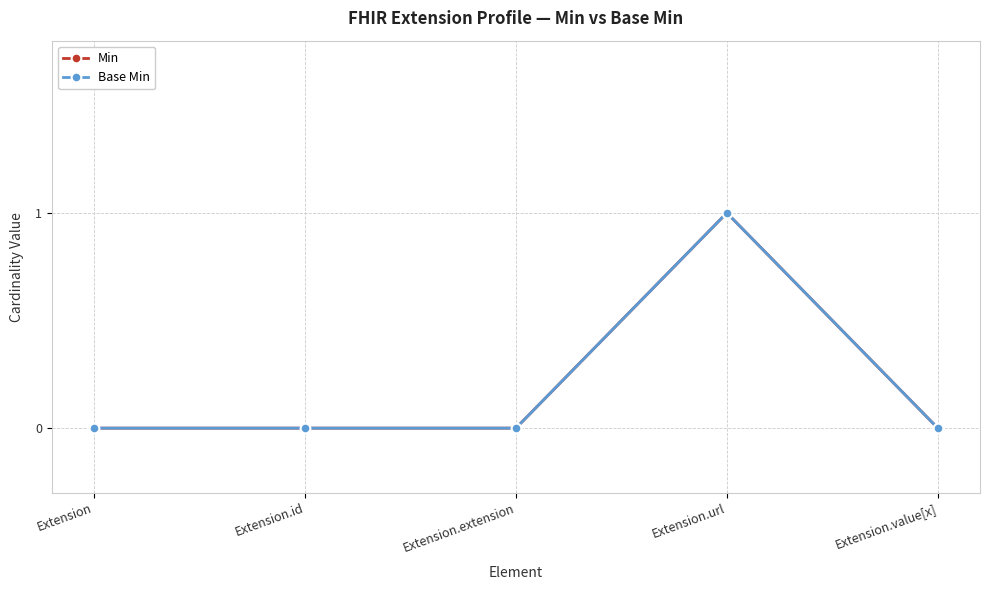

Does the chart have visible grid lines?

Yes